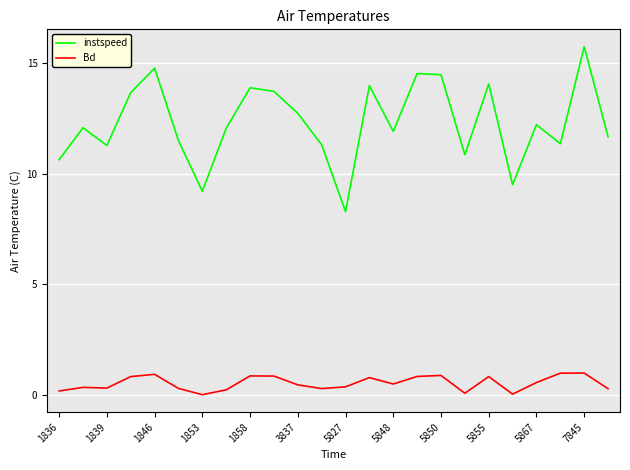

What is the highest value of the instspeed series?

15.7